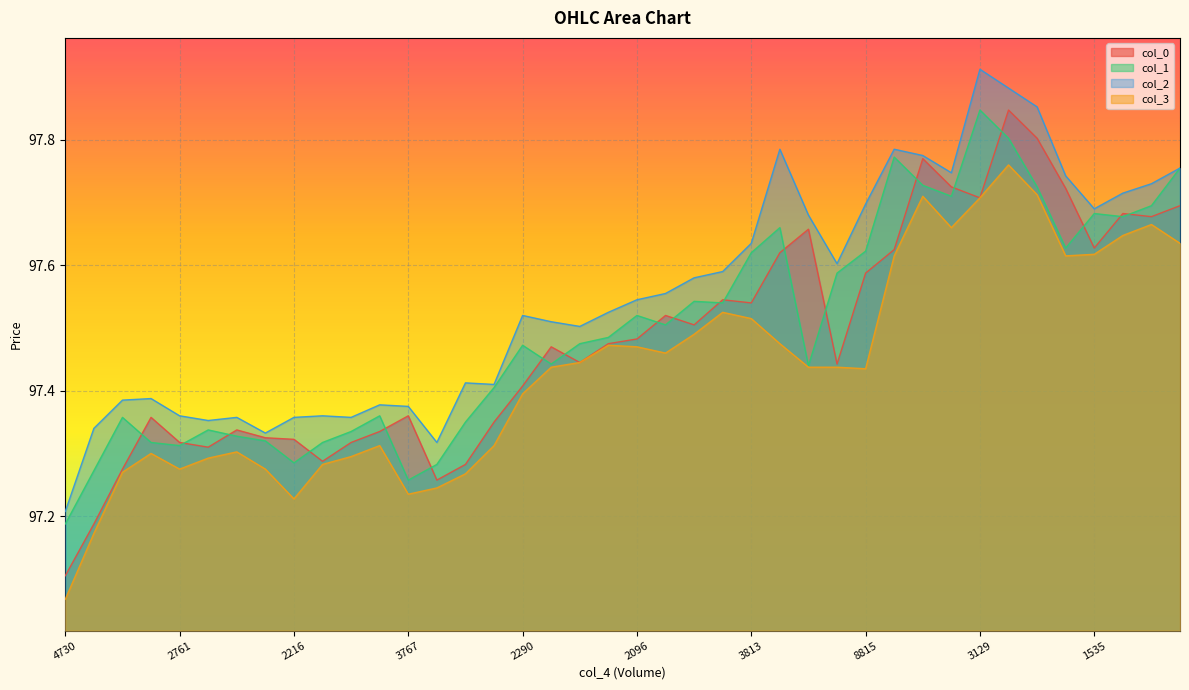

What is the value of the col_2 point at the 34th from the left?

97.9